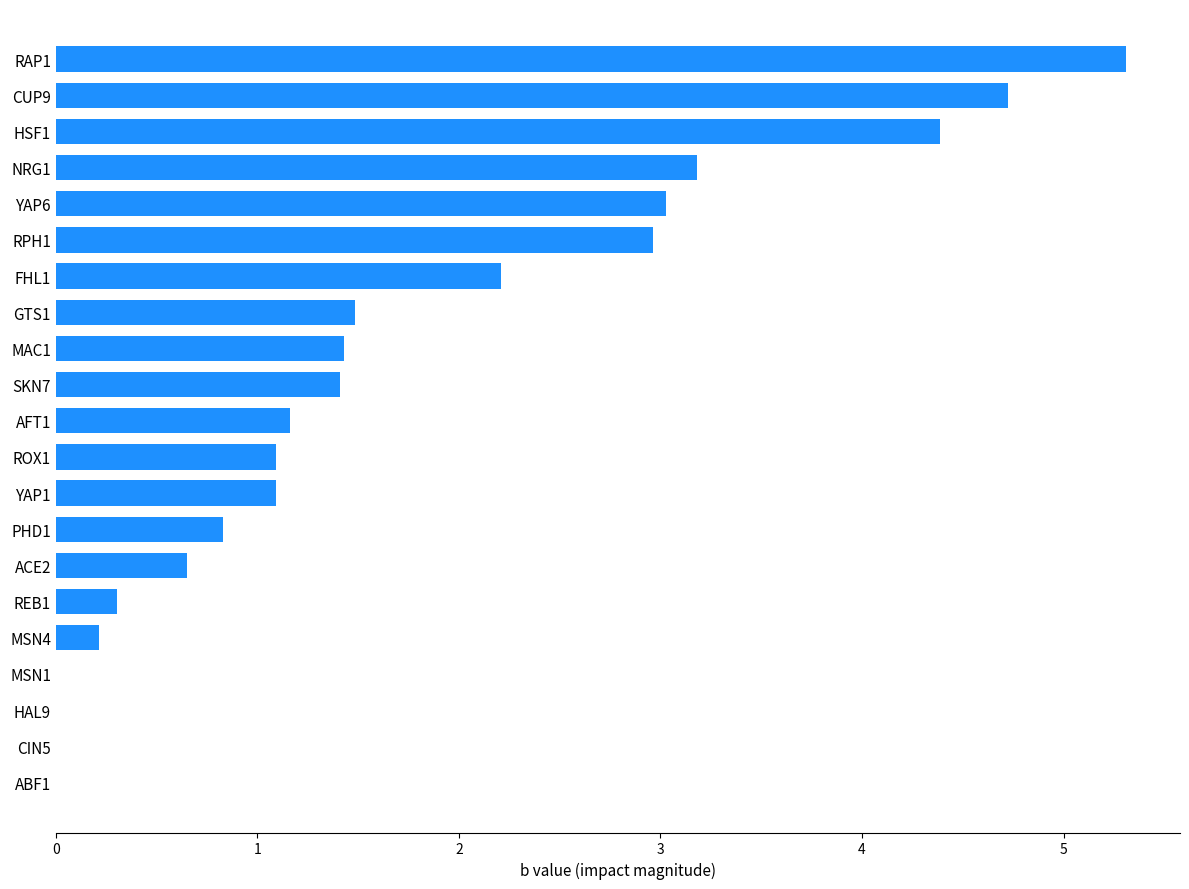

The chart shows a value of 0.7 at ROX1. True or false?

False